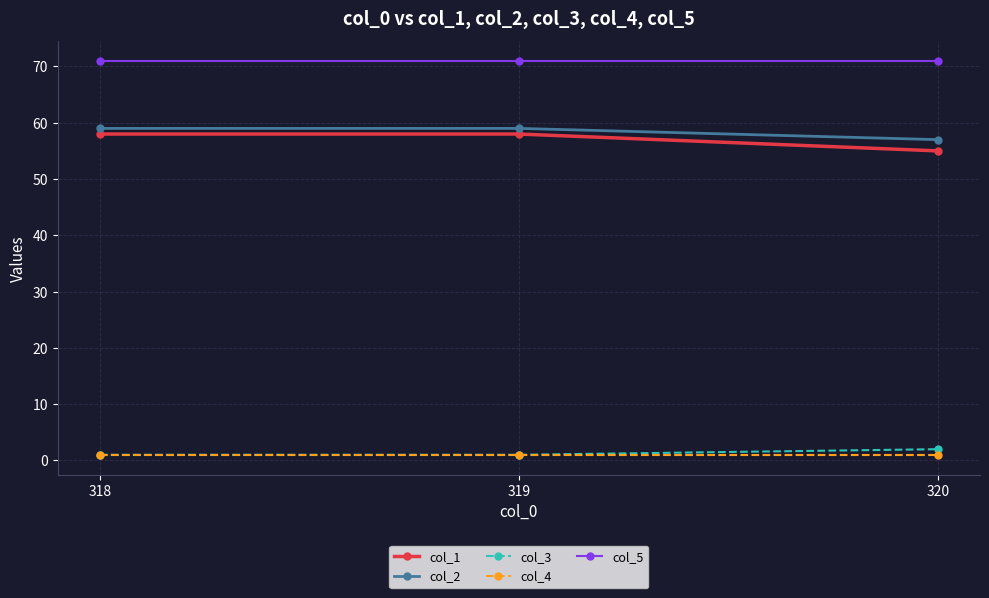

What is the minimum value shown in the chart?

1